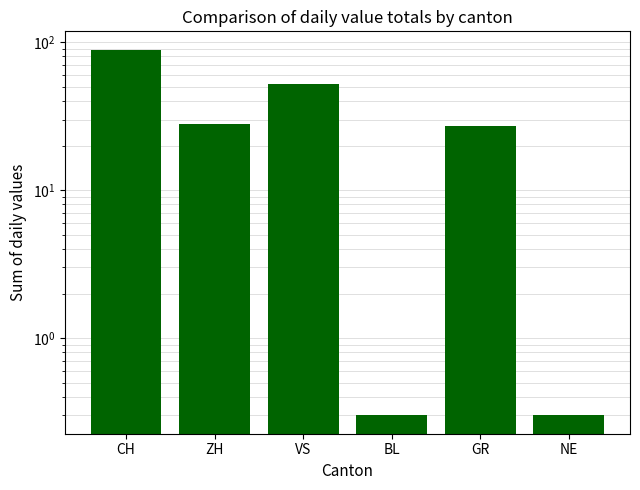

What is the change in value from ZH to NE?

-27.7